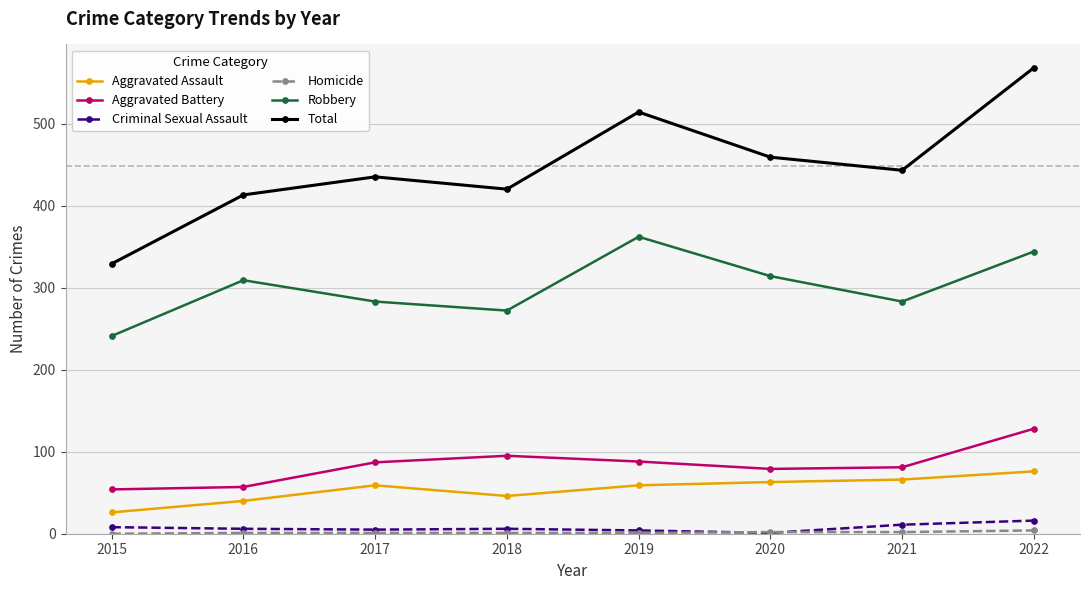

The value of Robbery at 2016 is 309. True or false?

True